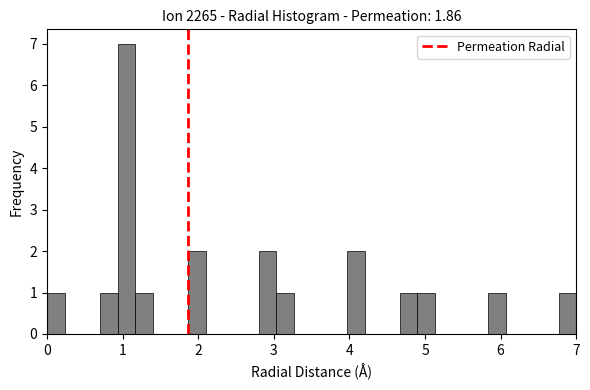

Around what value on the x-axis is the tallest bar? Give the approximate position of its centre, as read against the axis.

1.1